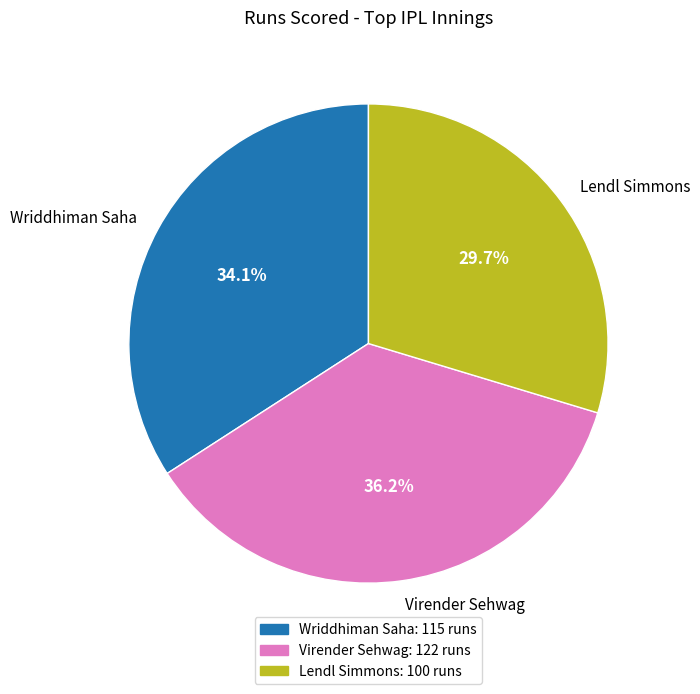

The Wriddhiman Saha slice represents 44% of the pie. True or false?

False